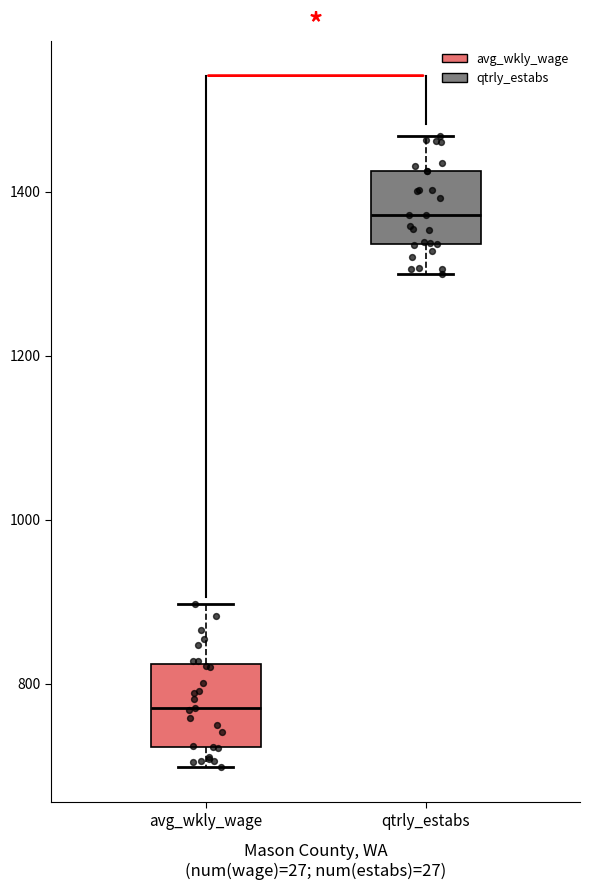

Where does the median line of the box for avg_wkly_wage sit on the y-axis? The values are not printed on the chart, so give them approximately, as read against the axis.

780